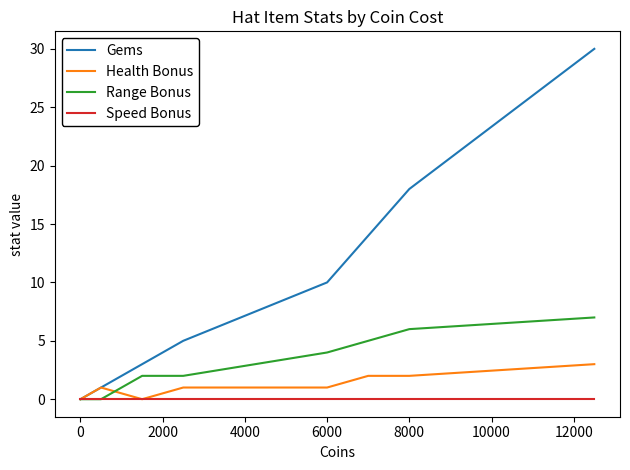

Rank the series by their maximum value, from highest to lowest.

Gems, Range Bonus, Health Bonus, Speed Bonus